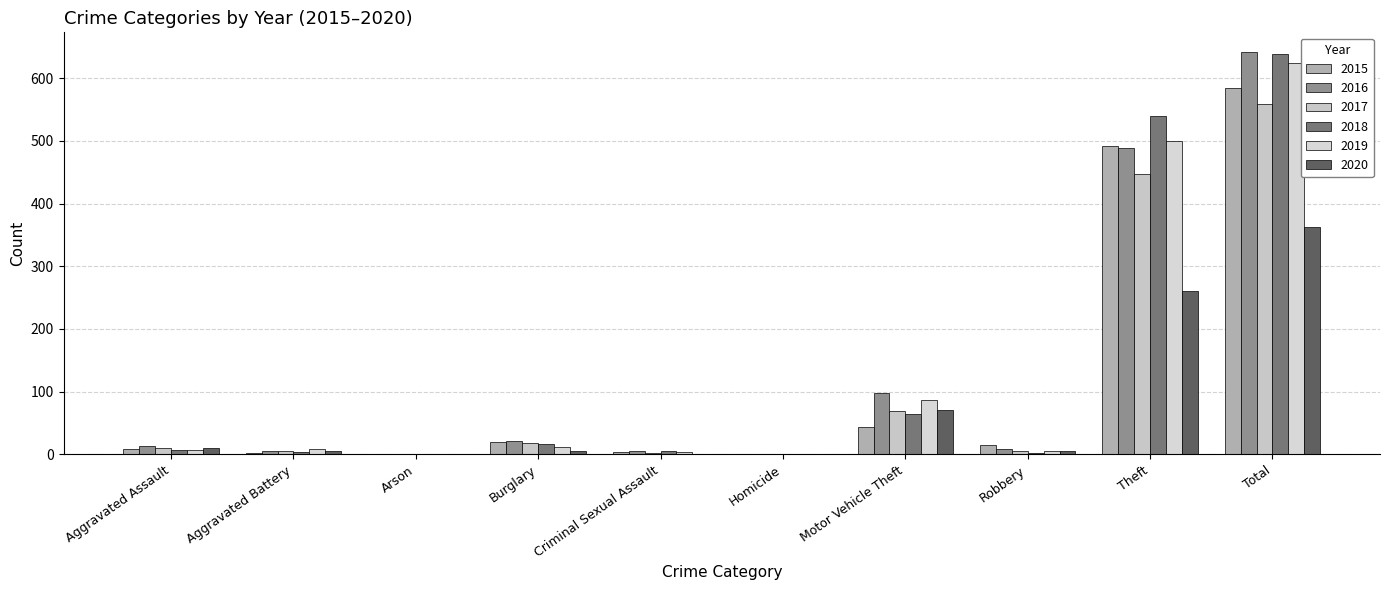

What is the value of the 2019 bar at the 4th from the left?

12